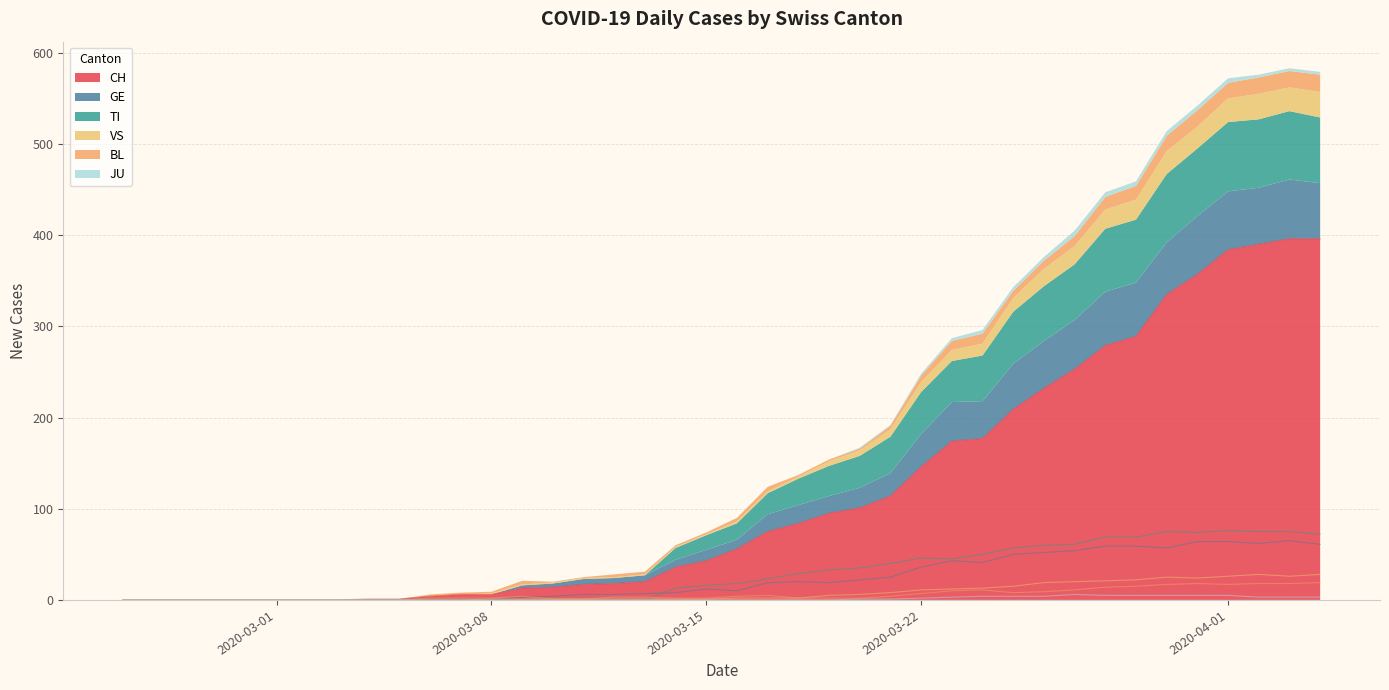

How many data points in CH are less than 56?

20